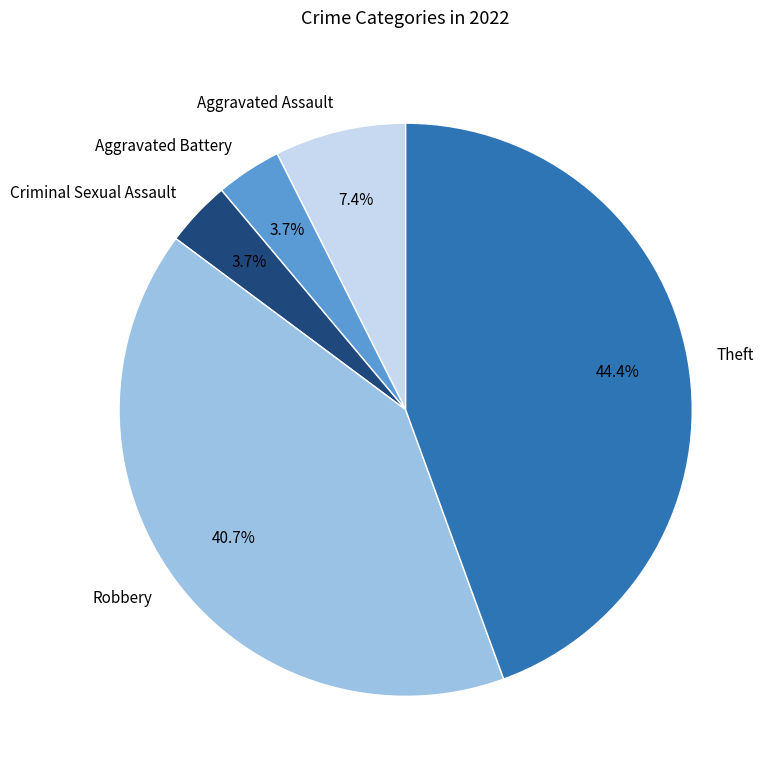

Does any single category account for the majority?

No